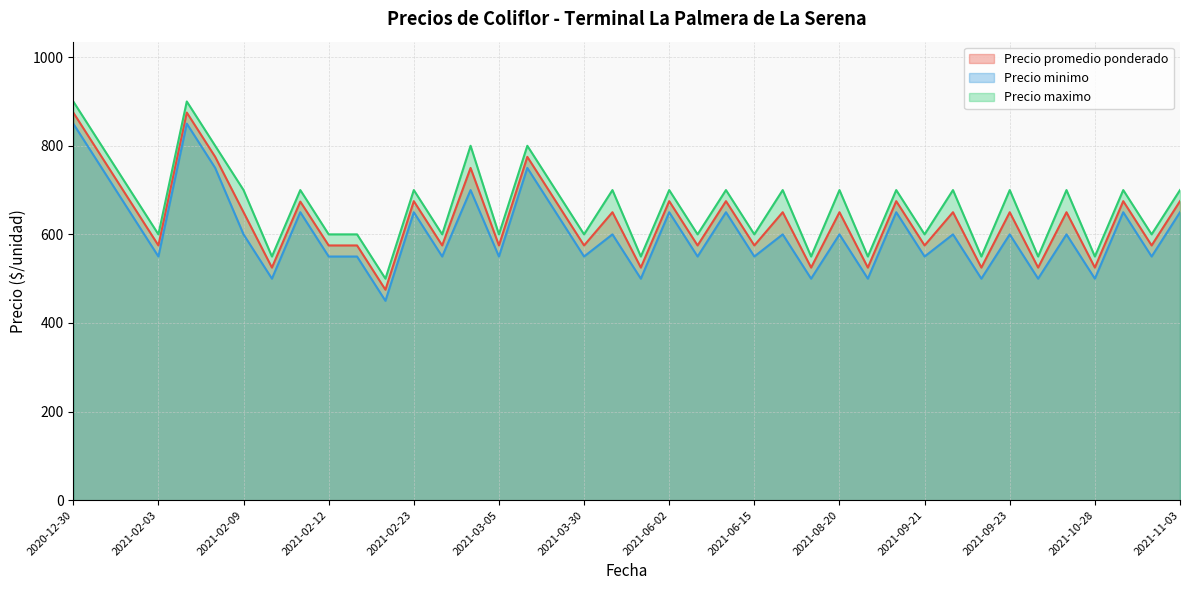

At which label does Precio promedio ponderado first exceed 650?

2020-12-30